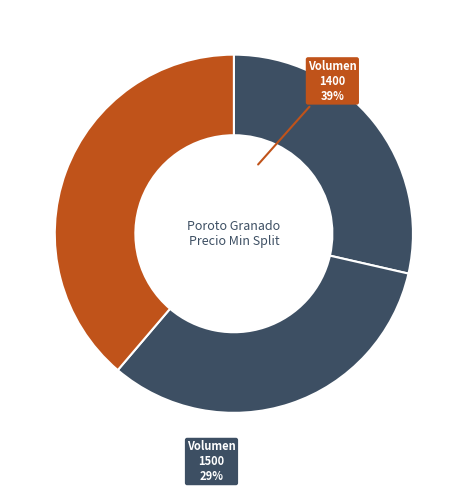

How many segments does this pie chart have?

3